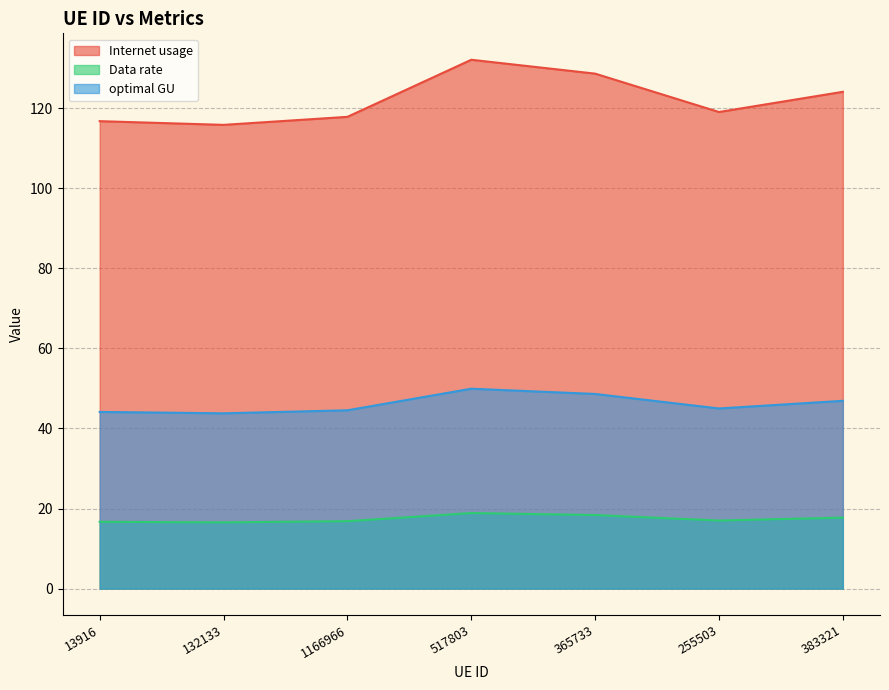

At 132133, list the series in order from smallest to largest.

Data rate, optimal GU, Internet usage